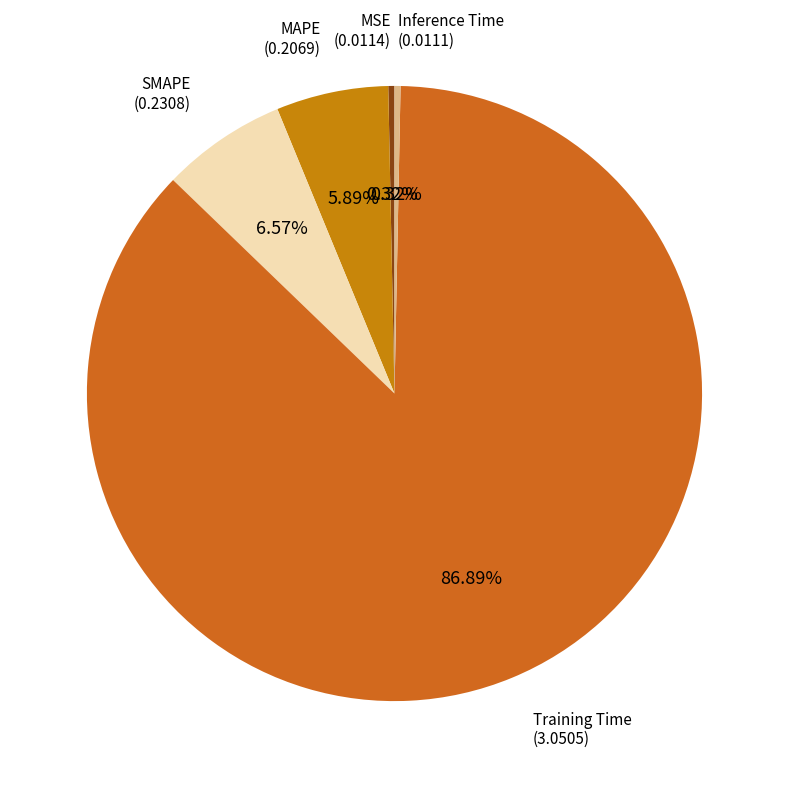

To the nearest percent, what is the average slice percentage?

20%